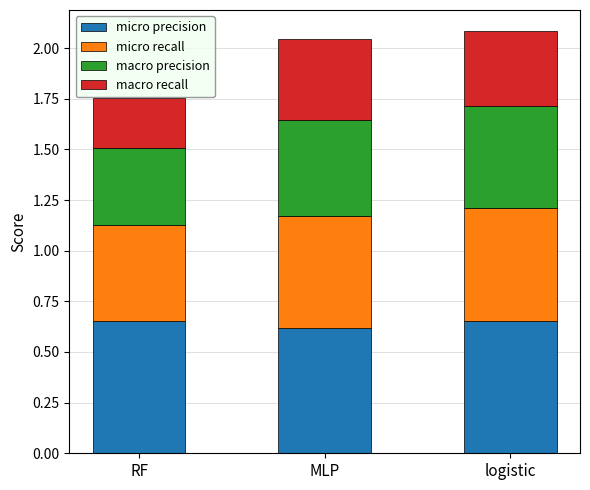

What is the total value across all series at RF?

1.8